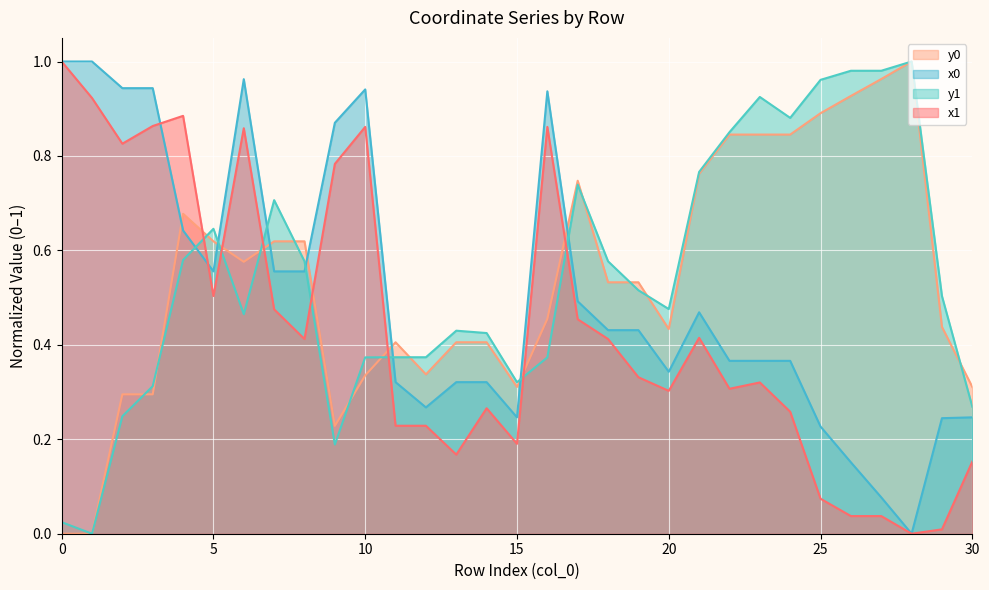

True or false: y1 and x1 cross at least once.

True